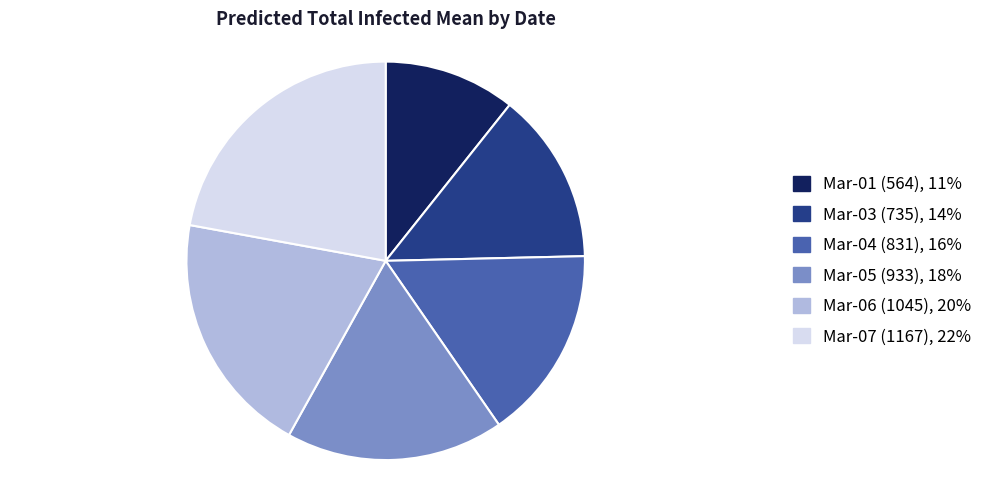

Does any single category account for the majority?

No